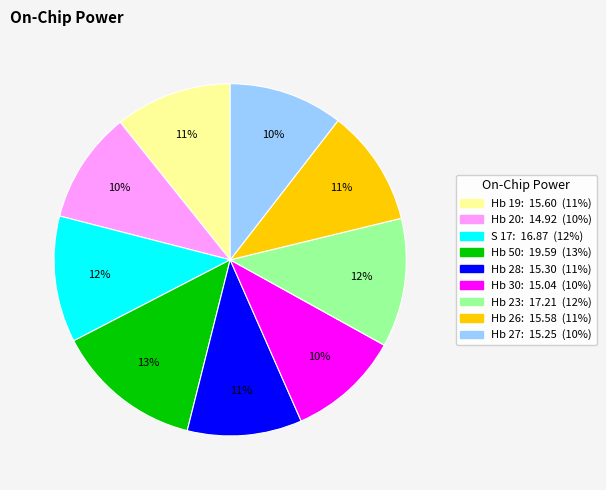

Which slice is the largest?

Hb 50